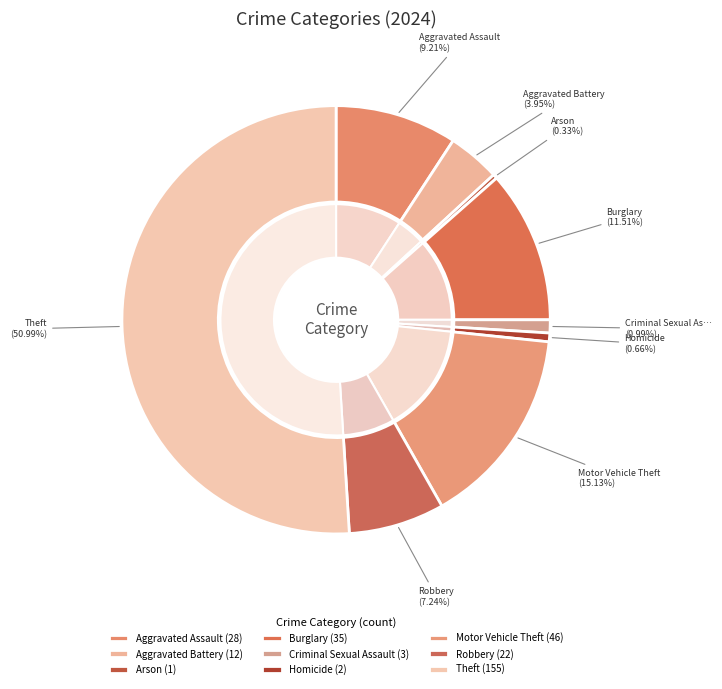

To the nearest percent, what portion does Robbery represent?

7%